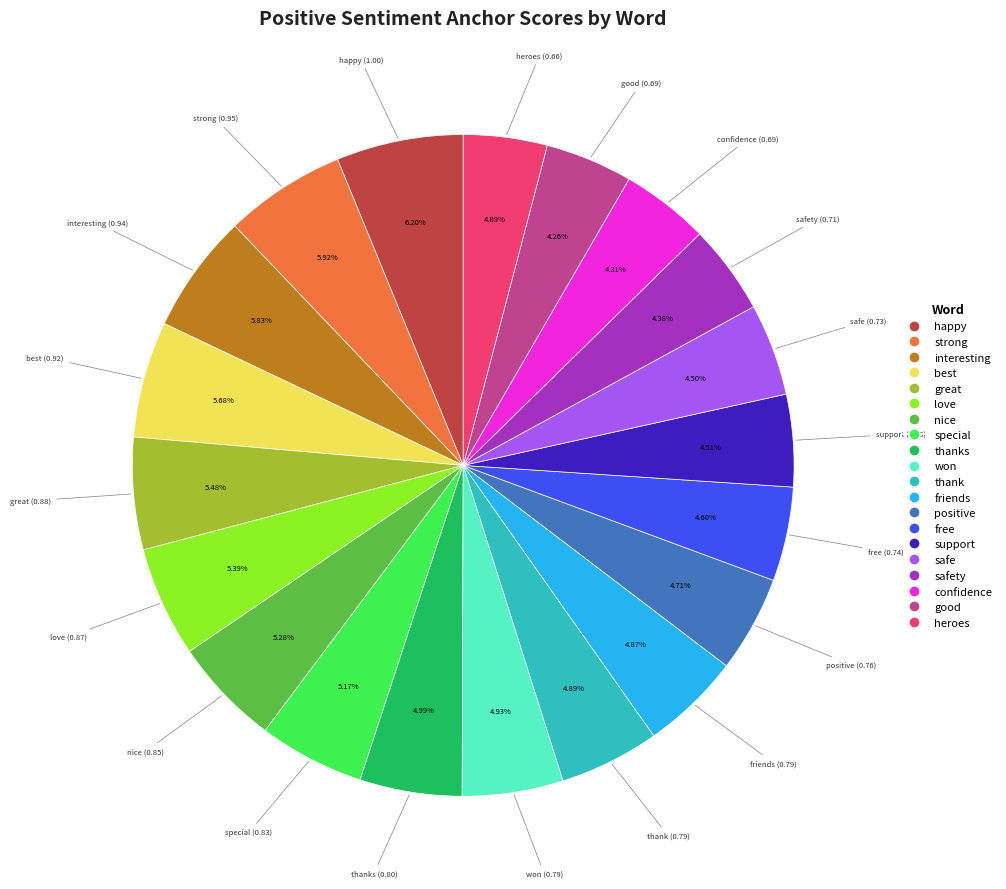

Does any single category account for the majority?

No